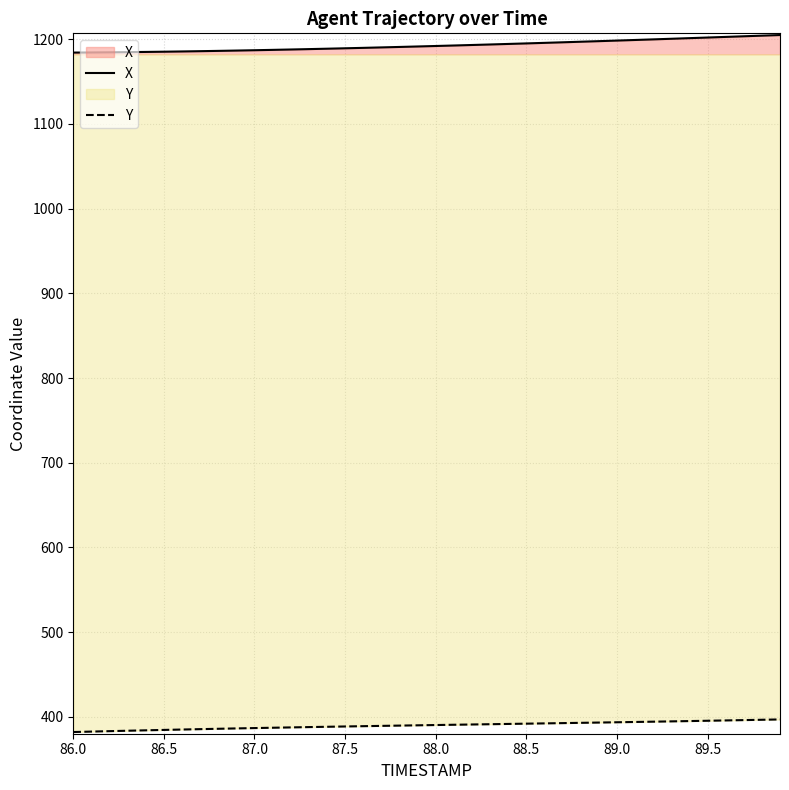

How many data points in X are less than 1192?

20